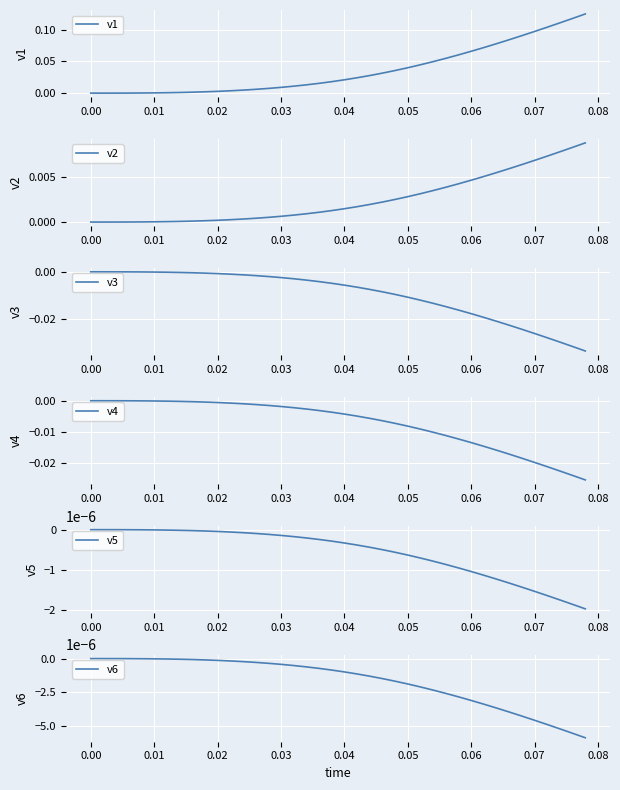

True or false: v5 and v3 cross at least once.

False